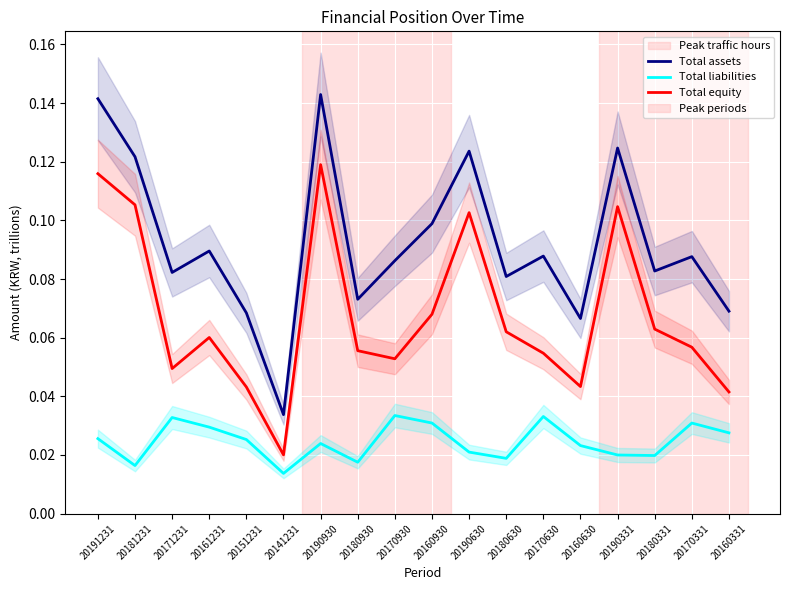

In Total assets, how many points are lower than both neighbors (excluding endpoints)?

6